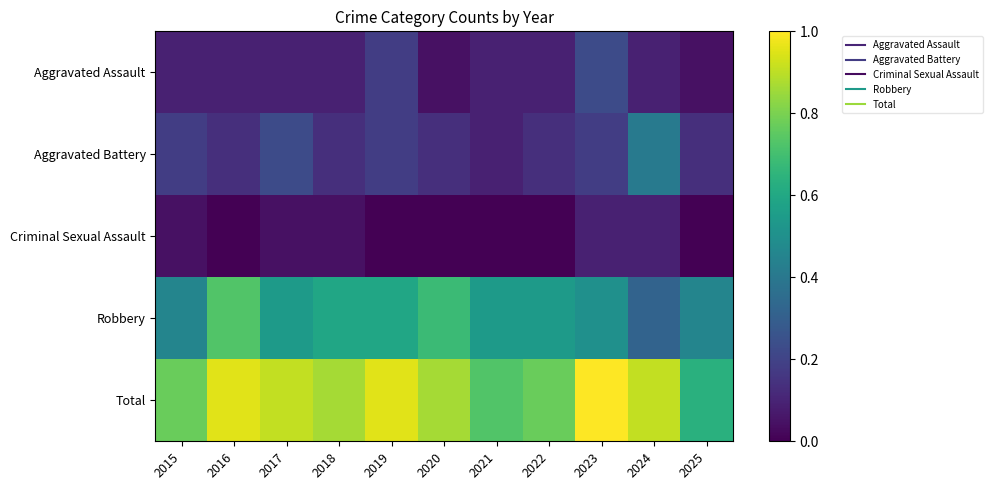

What is the difference between the highest and lowest values at 2015?

0.7